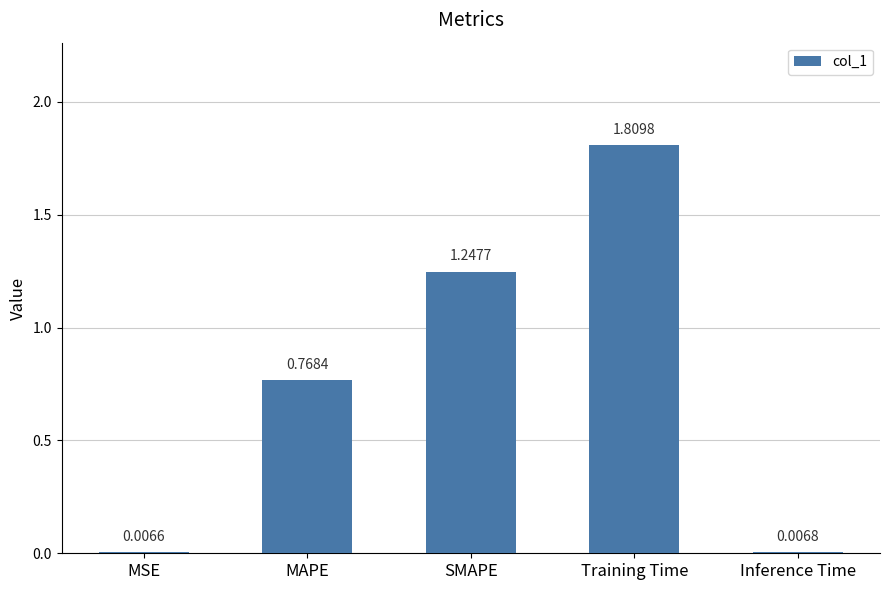

At which label is the value closest to 0?

MSE